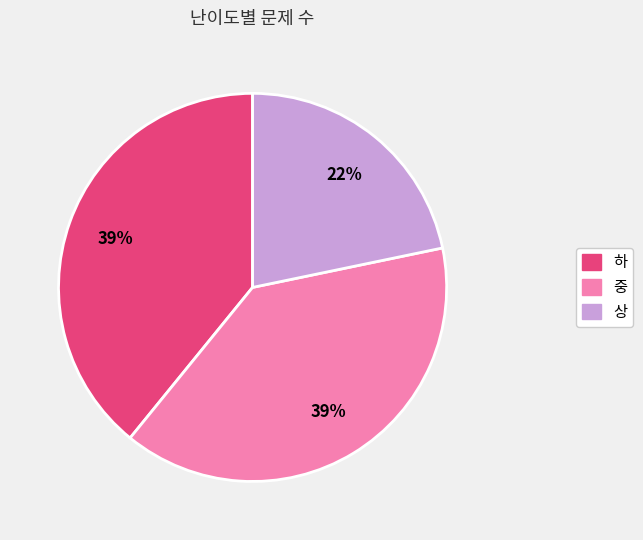

To the nearest percent, what is the difference between the largest and smallest slice percentages?

17%